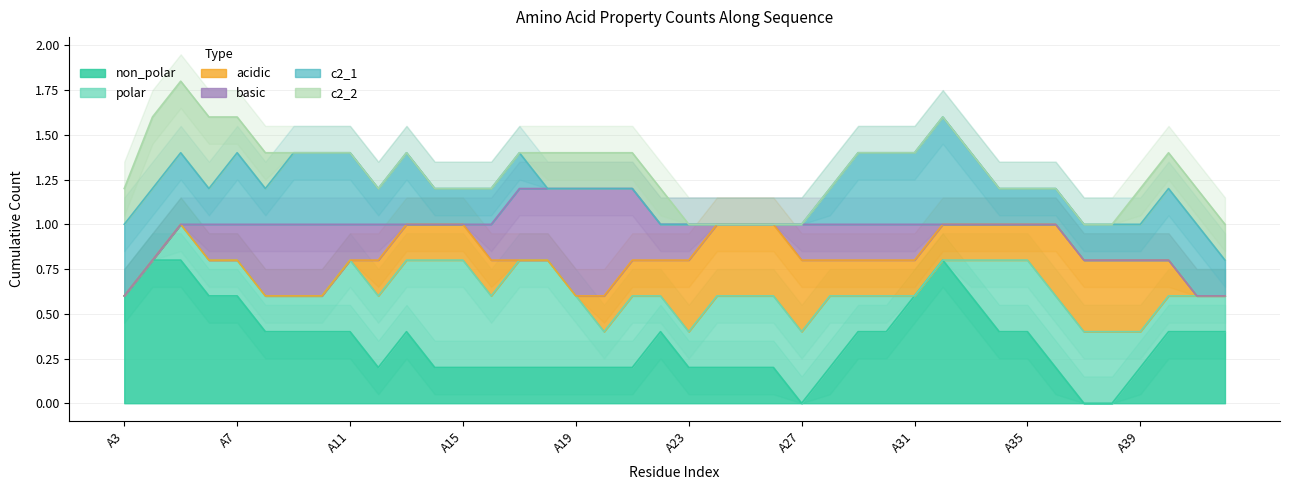

Which series has the largest total across all categories?

non_polar